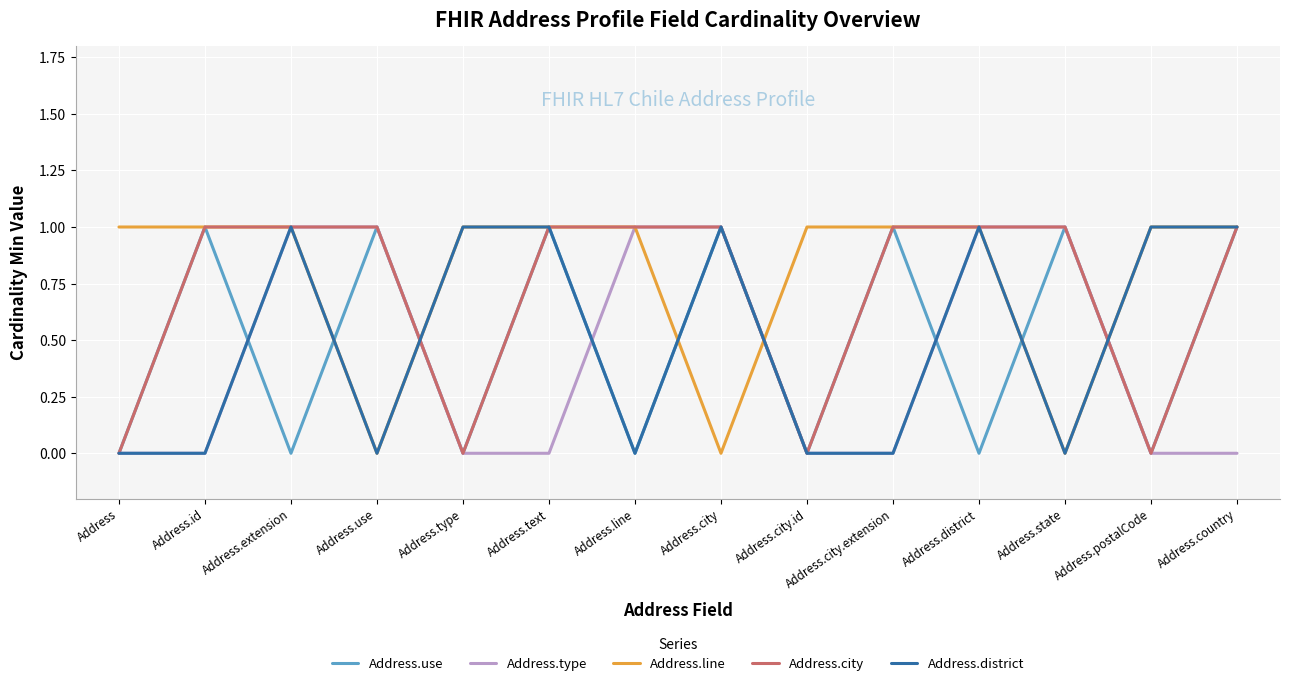

Between Address.type and Address.city.id, which series saw the biggest shift?

Address.district